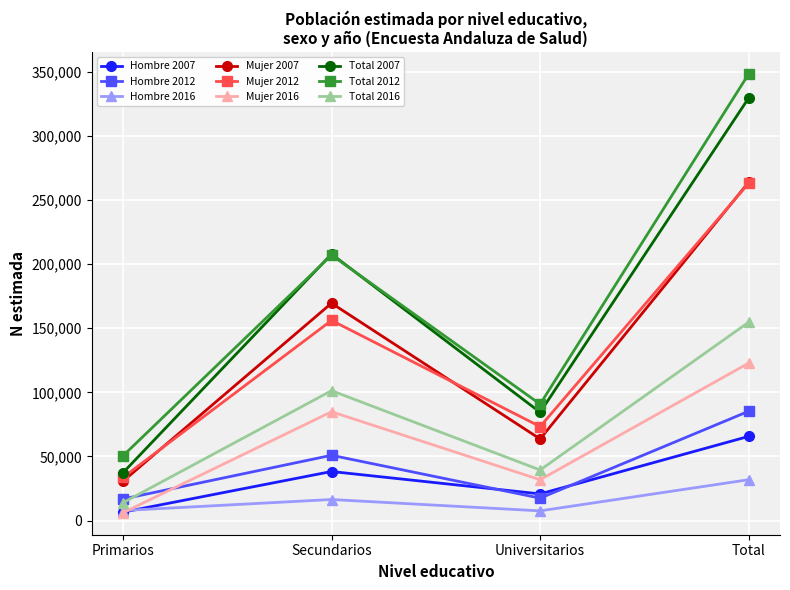

The Hombre 2012 series shows 85301 at Total. True or false?

True